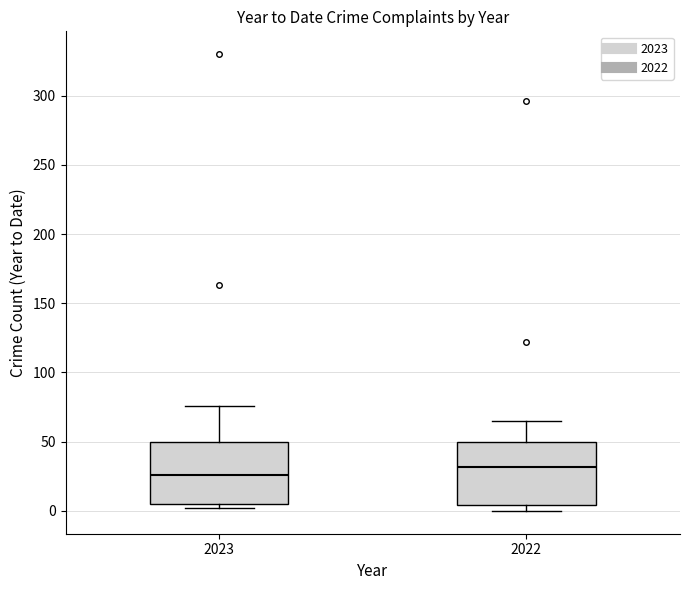

Reading left to right, transcribe this box plot: for each box, give where its median line is, the range the box spans, and where its two whiskers end, as read against the y-axis. The values are not printed on the chart, so give them approximately, as read against the axis.

2023: median 25, box 5 to 50, whiskers 0 to 75
2022: median 30, box 5 to 50, whiskers 0 to 65